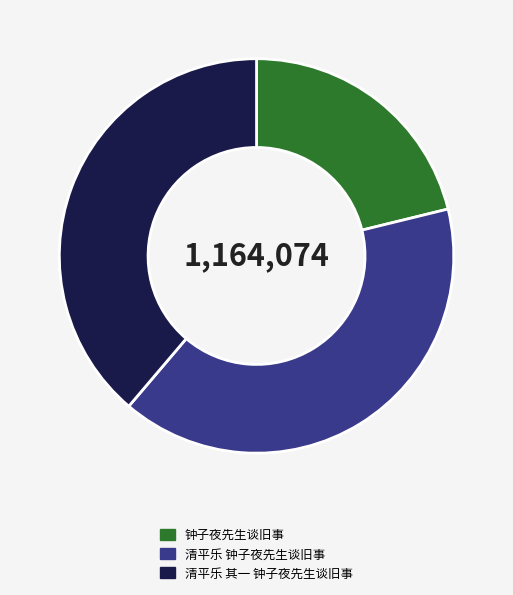

True or false: 钟子夜先生谈旧事 accounts for 21% of the total.

True